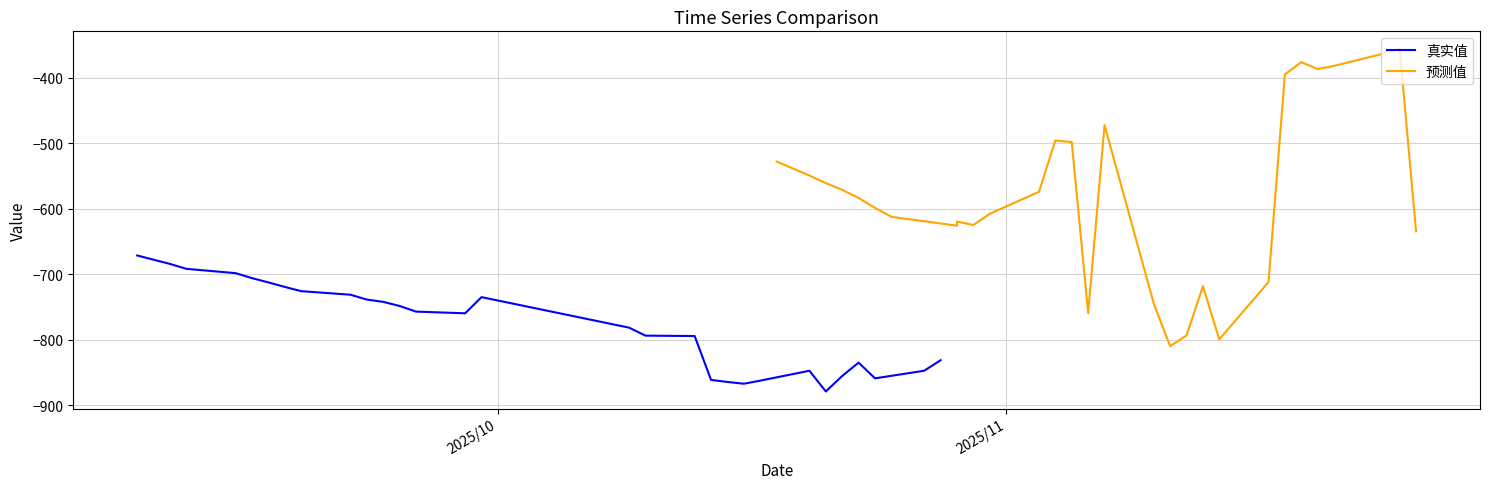

What is the maximum value for 真实值?

-671.3